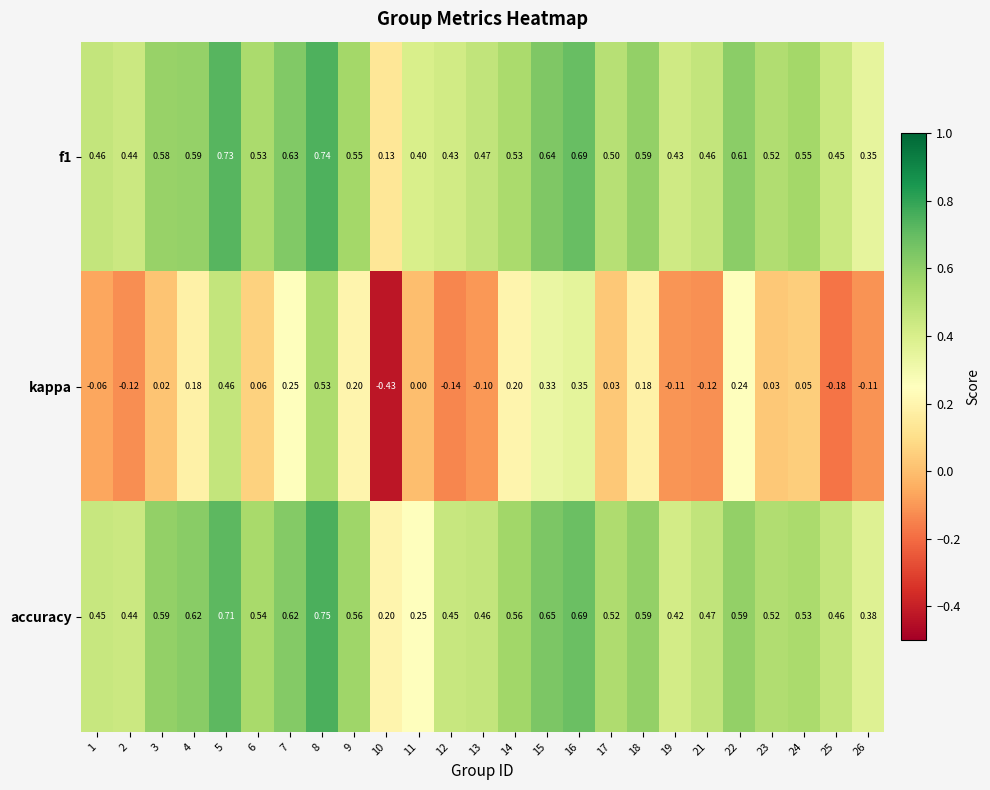

Which series has the widest spread of values?

kappa